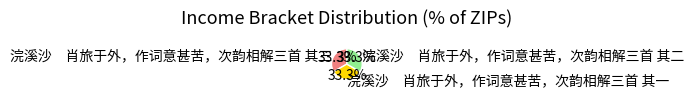

What is the ratio of the value at 浣溪沙 肖旅于外，作词意甚苦，次韵相解三首 其二 to the value at 浣溪沙 肖旅于外，作词意甚苦，次韵相解三首 其一?

1.0